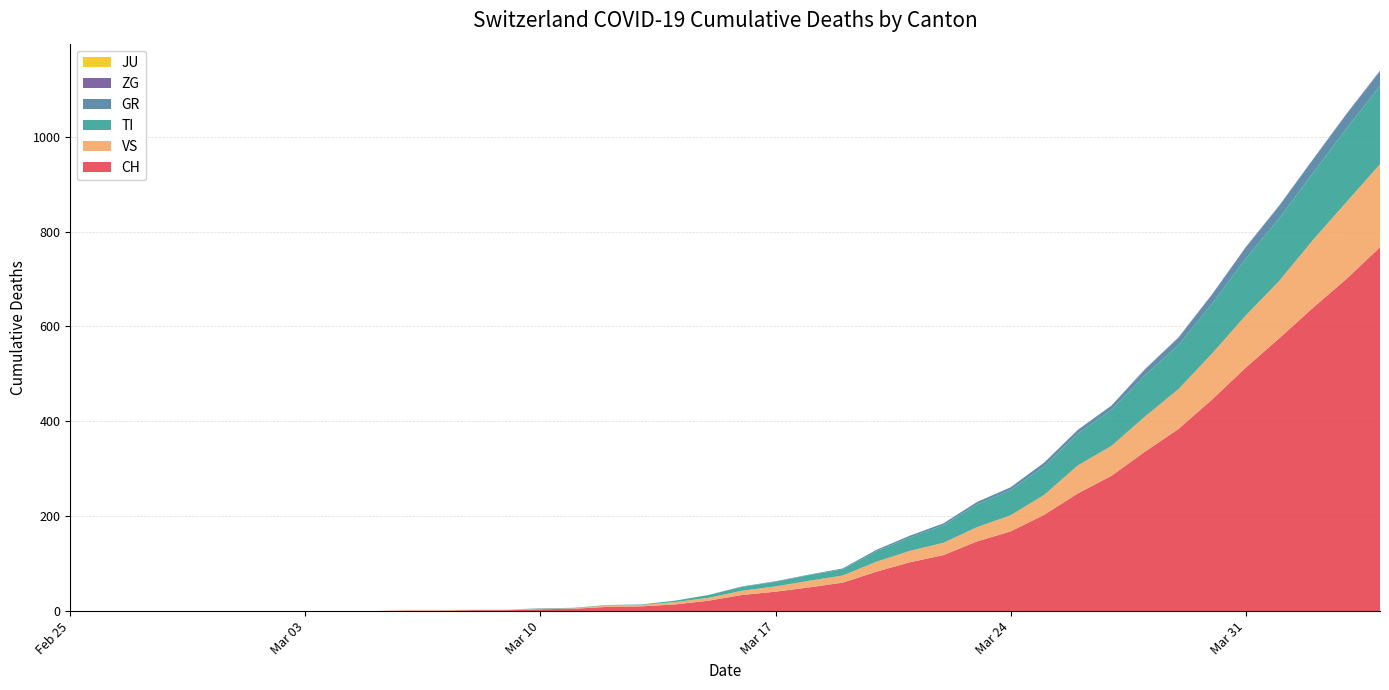

Reading left to right, list all the values displayed in this chart.

CH: 2020-02-25=0	2020-02-26=0	2020-02-27=0	2020-02-28=0	2020-02-29=0	2020-03-01=0	2020-03-02=0	2020-03-03=0	2020-03-04=0	2020-03-05=0	2020-03-06=1	2020-03-07=1	2020-03-08=2	2020-03-09=2	2020-03-10=4	2020-03-11=5	2020-03-12=9	2020-03-13=10	2020-03-14=14	2020-03-15=22	2020-03-16=34	2020-03-17=41	2020-03-18=50	2020-03-19=60	2020-03-20=83	2020-03-21=103	2020-03-22=118	2020-03-23=147	2020-03-24=168	2020-03-25=203	2020-03-26=248	2020-03-27=285	2020-03-28=336	2020-03-29=384	2020-03-30=446	2020-03-31=513	2020-04-01=575	2020-04-02=639	2020-04-03=700	2020-04-04=767
TI: 2020-02-25=0	2020-02-26=0	2020-02-27=0	2020-02-28=0	2020-02-29=0	2020-03-01=0	2020-03-02=0	2020-03-03=0	2020-03-04=0	2020-03-05=0	2020-03-06=0	2020-03-07=0	2020-03-08=0	2020-03-09=0	2020-03-10=1	2020-03-11=1	2020-03-12=1	2020-03-13=1	2020-03-14=3	2020-03-15=6	2020-03-16=8	2020-03-17=10	2020-03-18=12	2020-03-19=13	2020-03-20=22	2020-03-21=28	2020-03-22=37	2020-03-23=48	2020-03-24=53	2020-03-25=60	2020-03-26=67	2020-03-27=76	2020-03-28=87	2020-03-29=93	2020-03-30=105	2020-03-31=120	2020-04-01=132	2020-04-02=141	2020-04-03=155	2020-04-04=165
GR: 2020-02-25=0	2020-02-26=0	2020-02-27=0	2020-02-28=0	2020-02-29=0	2020-03-01=0	2020-03-02=0	2020-03-03=0	2020-03-04=0	2020-03-05=0	2020-03-06=0	2020-03-07=0	2020-03-08=0	2020-03-09=0	2020-03-10=0	2020-03-11=0	2020-03-12=0	2020-03-13=0	2020-03-14=0	2020-03-15=0	2020-03-16=1	2020-03-17=1	2020-03-18=1	2020-03-19=2	2020-03-20=3	2020-03-21=4	2020-03-22=4	2020-03-23=5	2020-03-24=6	2020-03-25=8	2020-03-26=8	2020-03-27=9	2020-03-28=12	2020-03-29=15	2020-03-30=19	2020-03-31=23	2020-04-01=26	2020-04-02=28	2020-04-03=30	2020-04-04=30
VS: 2020-02-25=0	2020-02-26=0	2020-02-27=0	2020-02-28=0	2020-02-29=0	2020-03-01=0	2020-03-02=0	2020-03-03=0	2020-03-04=0	2020-03-05=0	2020-03-06=1	2020-03-07=1	2020-03-08=1	2020-03-09=1	2020-03-10=1	2020-03-11=1	2020-03-12=3	2020-03-13=3	2020-03-14=5	2020-03-15=6	2020-03-16=9	2020-03-17=11	2020-03-18=14	2020-03-19=15	2020-03-20=21	2020-03-21=24	2020-03-22=26	2020-03-23=30	2020-03-24=34	2020-03-25=42	2020-03-26=59	2020-03-27=63	2020-03-28=74	2020-03-29=84	2020-03-30=97	2020-03-31=110	2020-04-01=121	2020-04-02=143	2020-04-03=162	2020-04-04=175
JU: 2020-02-25=0	2020-02-26=0	2020-02-27=0	2020-02-28=0	2020-02-29=0	2020-03-01=0	2020-03-02=0	2020-03-03=0	2020-03-04=0	2020-03-05=0	2020-03-06=0	2020-03-07=0	2020-03-08=0	2020-03-09=0	2020-03-10=0	2020-03-11=0	2020-03-12=0	2020-03-13=0	2020-03-14=0	2020-03-15=0	2020-03-16=0	2020-03-17=0	2020-03-18=0	2020-03-19=0	2020-03-20=0	2020-03-21=0	2020-03-22=0	2020-03-23=0	2020-03-24=0	2020-03-25=0	2020-03-26=0	2020-03-27=0	2020-03-28=0	2020-03-29=0	2020-03-30=0	2020-03-31=0	2020-04-01=0	2020-04-02=0	2020-04-03=0	2020-04-04=0
ZG: 2020-02-25=0	2020-02-26=0	2020-02-27=0	2020-02-28=0	2020-02-29=0	2020-03-01=0	2020-03-02=0	2020-03-03=0	2020-03-04=0	2020-03-05=0	2020-03-06=0	2020-03-07=0	2020-03-08=0	2020-03-09=0	2020-03-10=0	2020-03-11=0	2020-03-12=0	2020-03-13=0	2020-03-14=0	2020-03-15=0	2020-03-16=0	2020-03-17=0	2020-03-18=0	2020-03-19=0	2020-03-20=0	2020-03-21=0	2020-03-22=0	2020-03-23=0	2020-03-24=0	2020-03-25=0	2020-03-26=0	2020-03-27=0	2020-03-28=1	2020-03-29=1	2020-03-30=1	2020-03-31=1	2020-04-01=1	2020-04-02=1	2020-04-03=1	2020-04-04=2